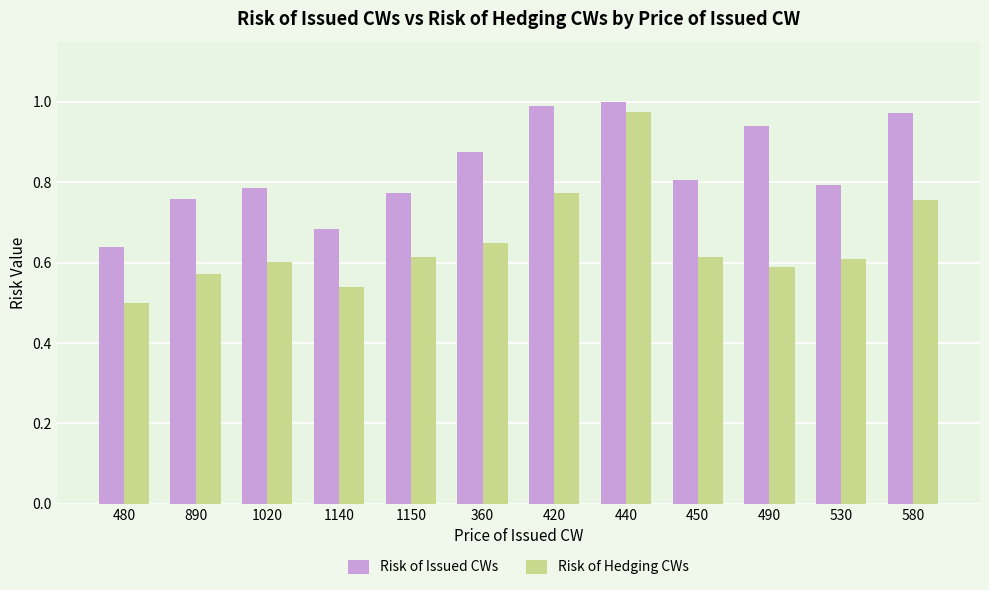

Which category has the highest value in the Risk of Hedging CWs series?

440